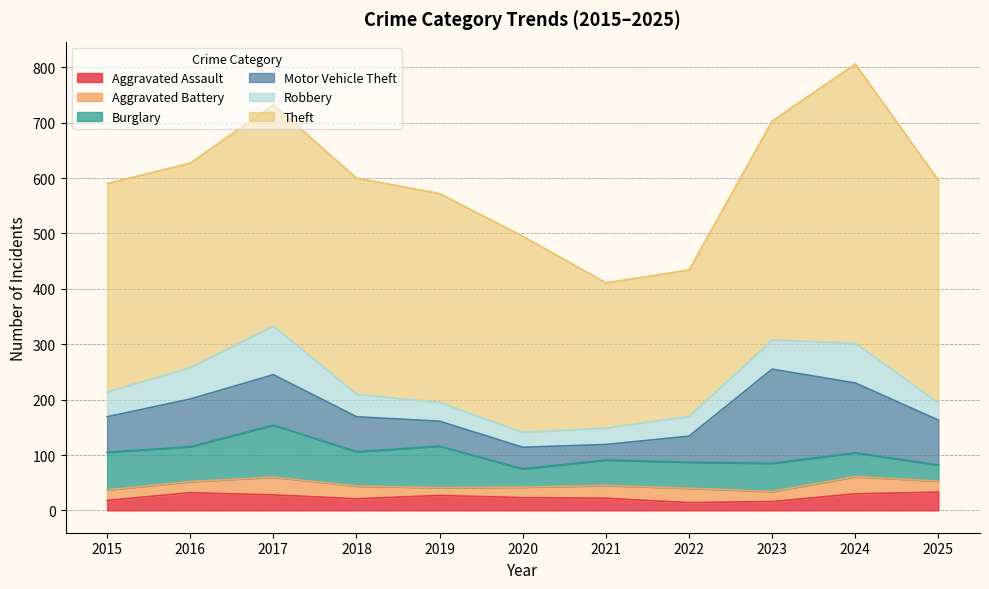

What is the sum of all Theft values?

4092